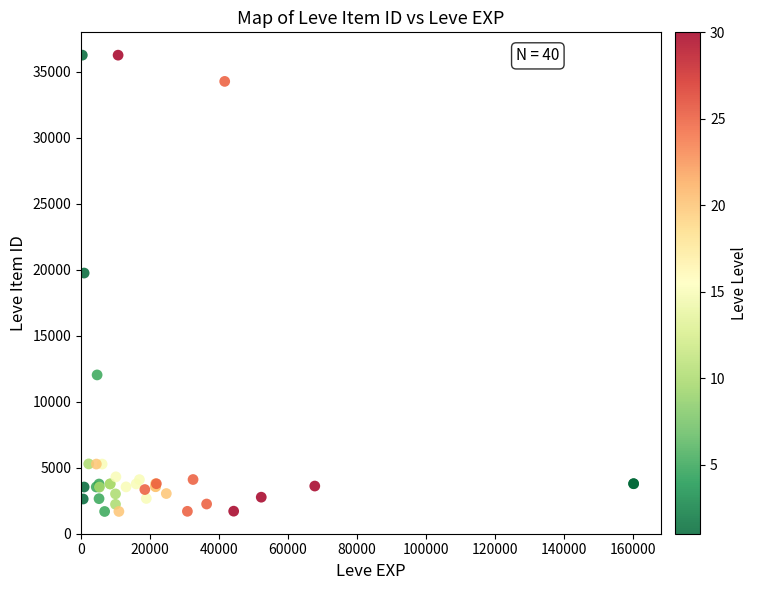

What Y value in the scatter plot is closest to 18967?

19744